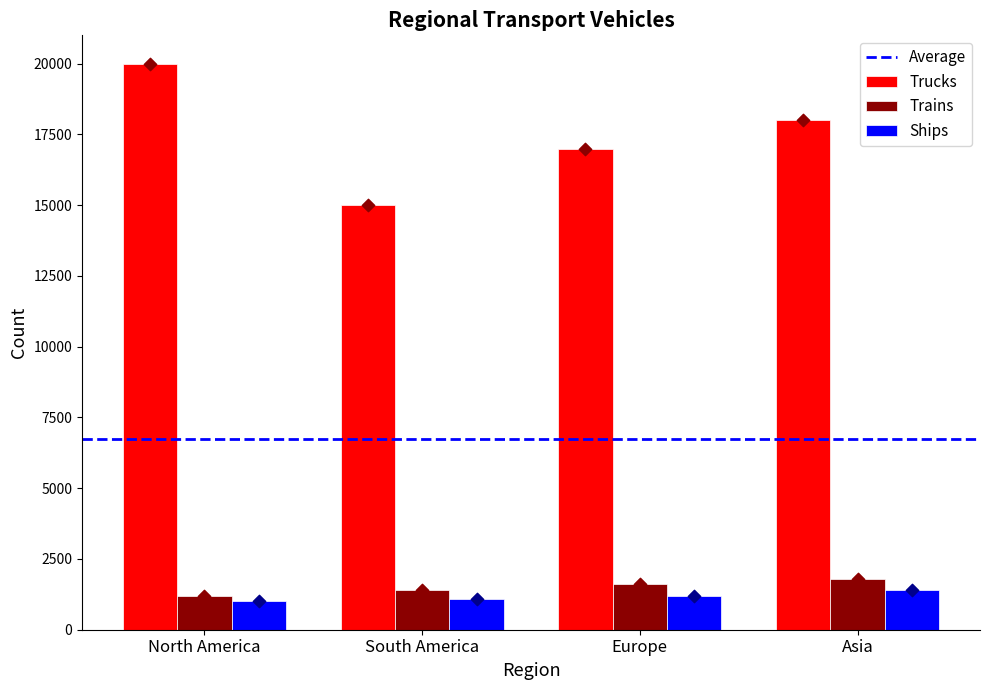

Which series reaches the minimum Y coordinate?

Ships